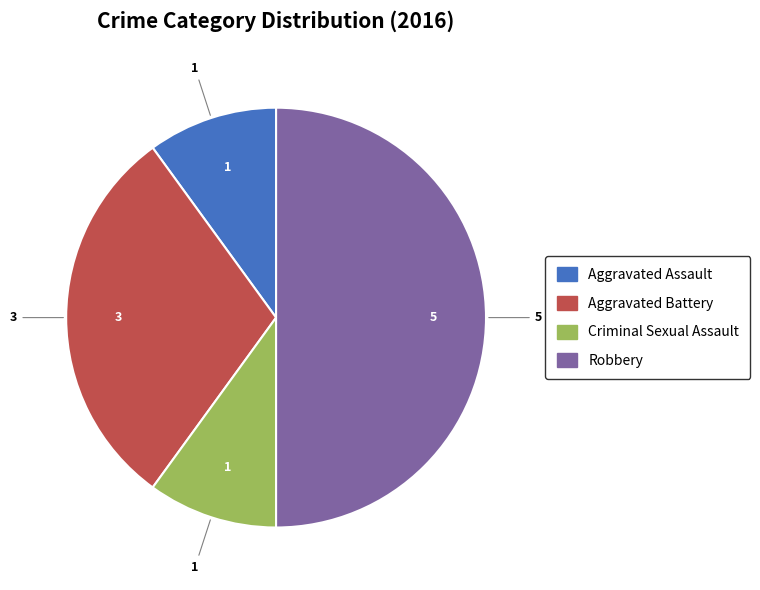

Which category has the biggest portion of the pie?

Robbery